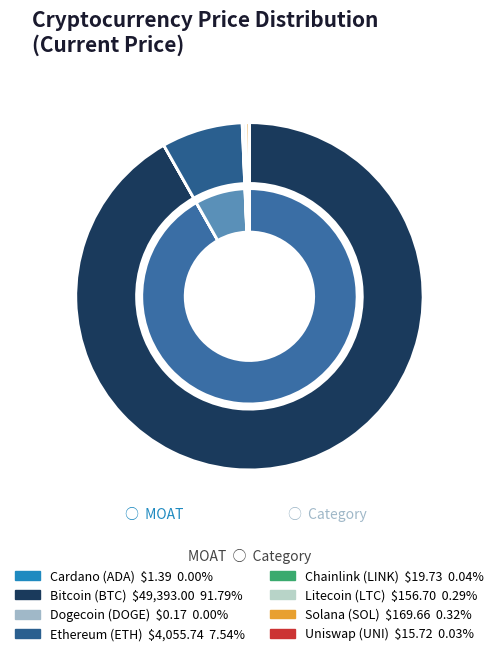

The ada slice represents 0% of the pie. True or false?

True